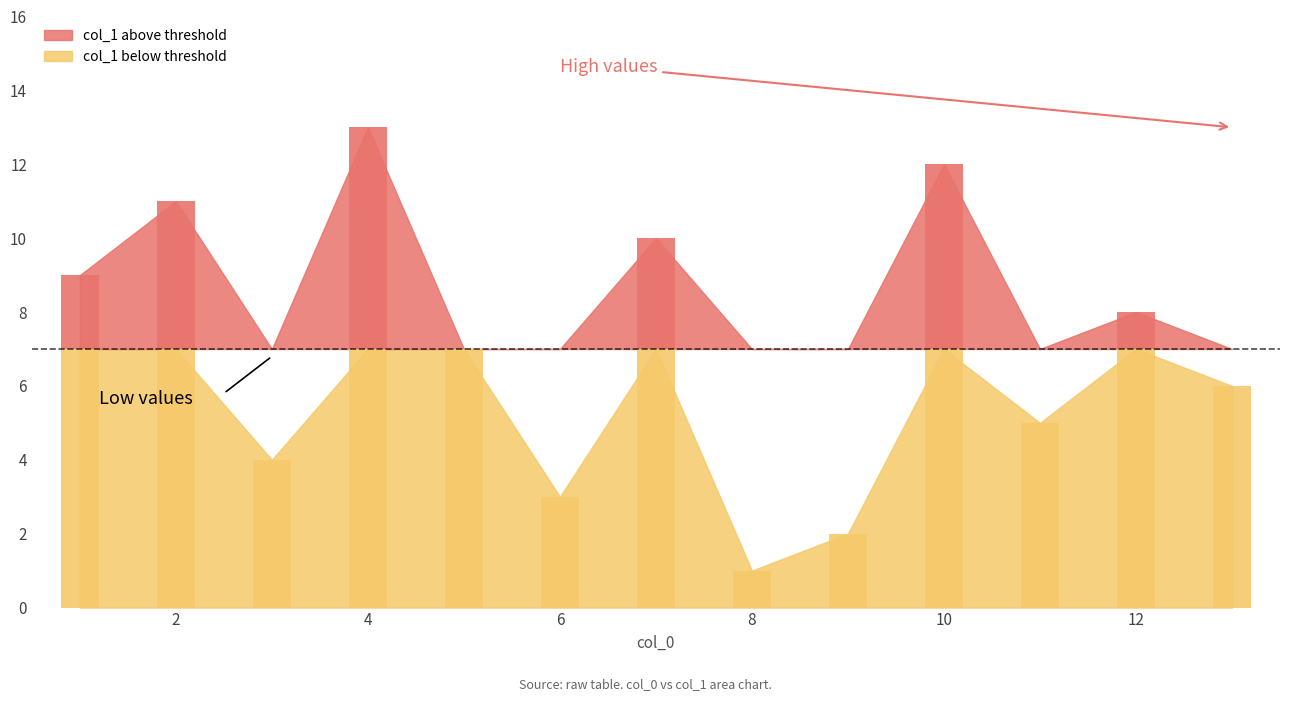

What is the difference between the values at 12 and 7?

2